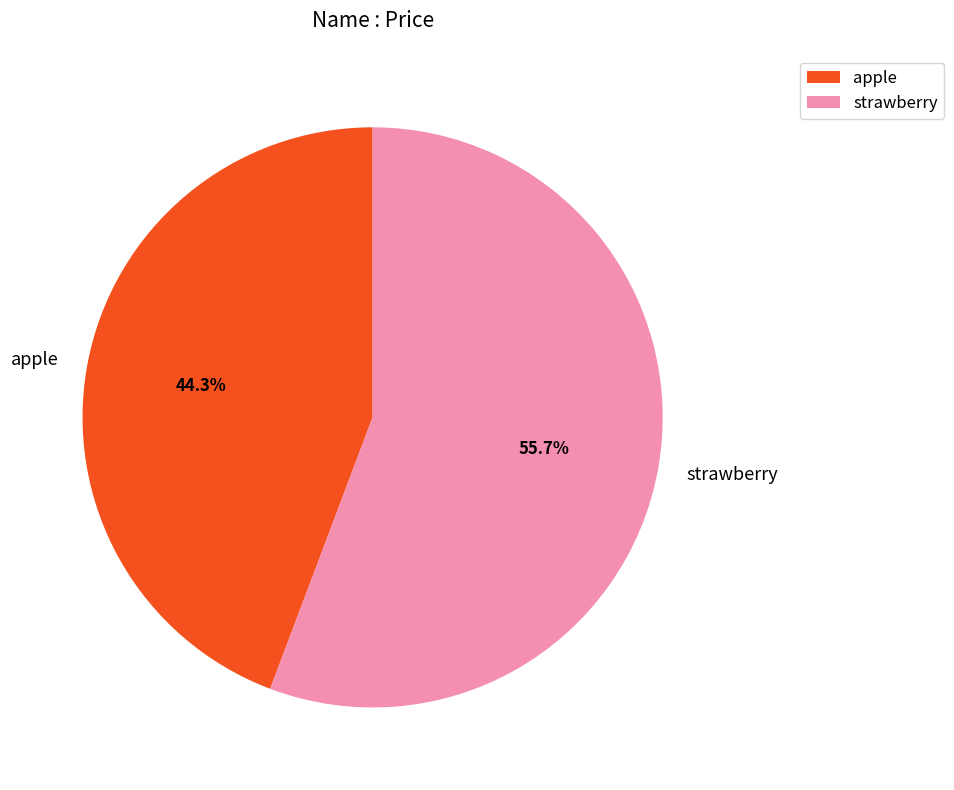

Is it true that strawberry is 65% of the pie?

False